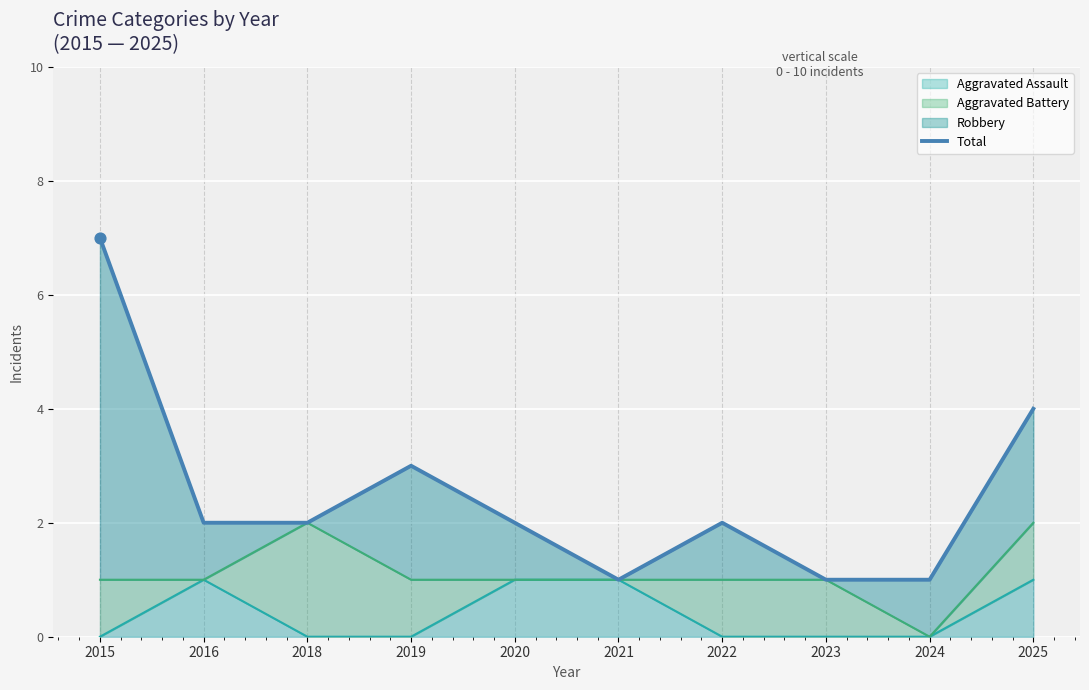

What is the change in value from 2015 to 2025?

-3